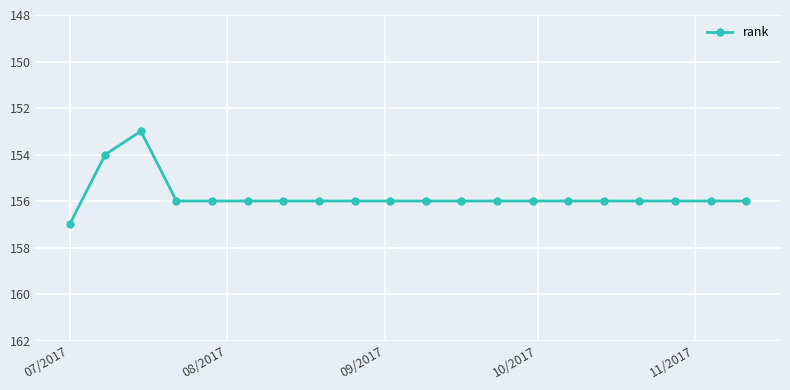

What is the maximum value shown in the chart?

157